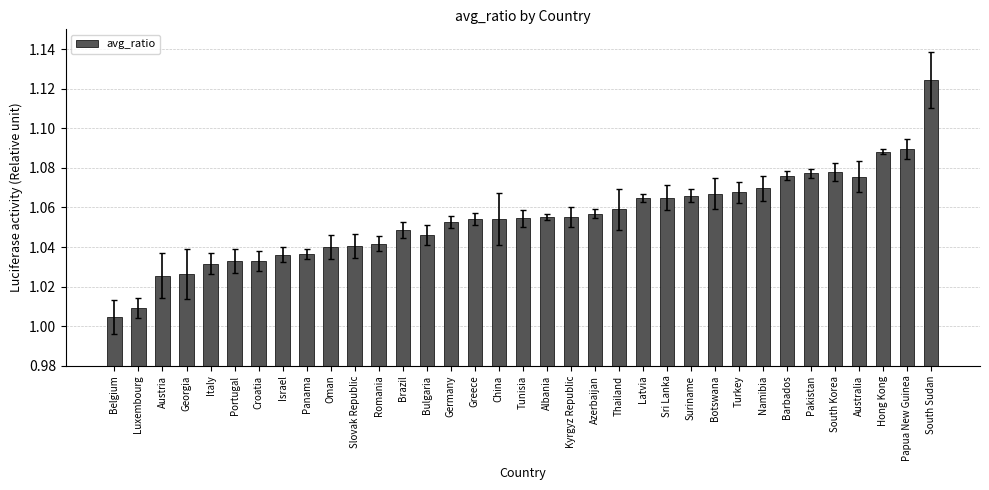

Which has a higher value, Albania or Barbados?

Barbados